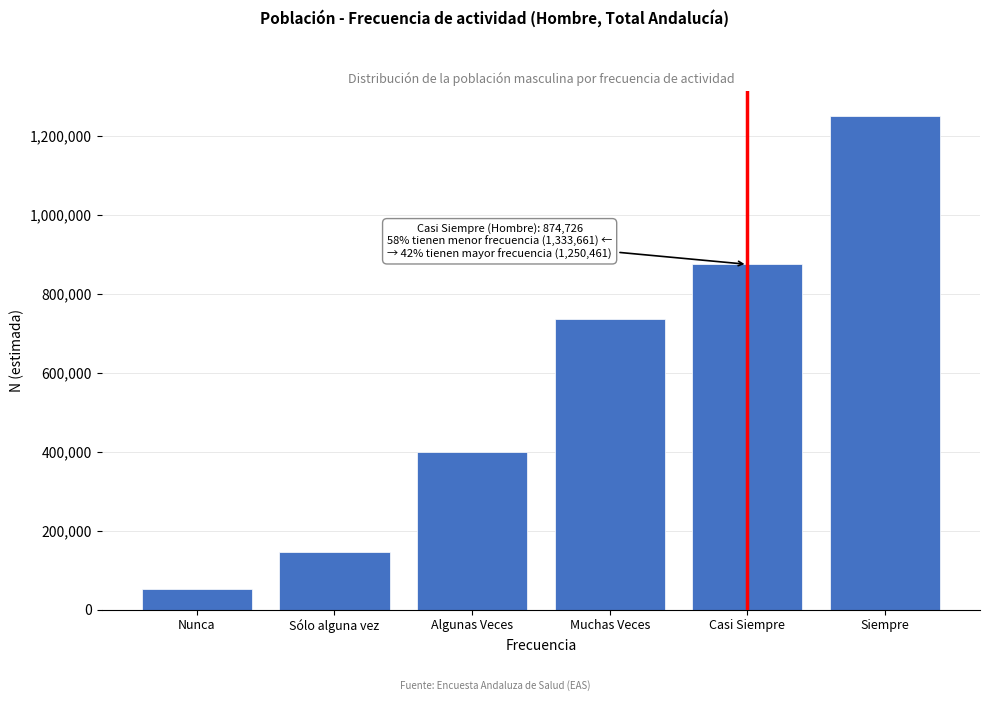

Reading left to right, list all the values displayed in this chart.

53453	145021	399969	735218	874726	1250461